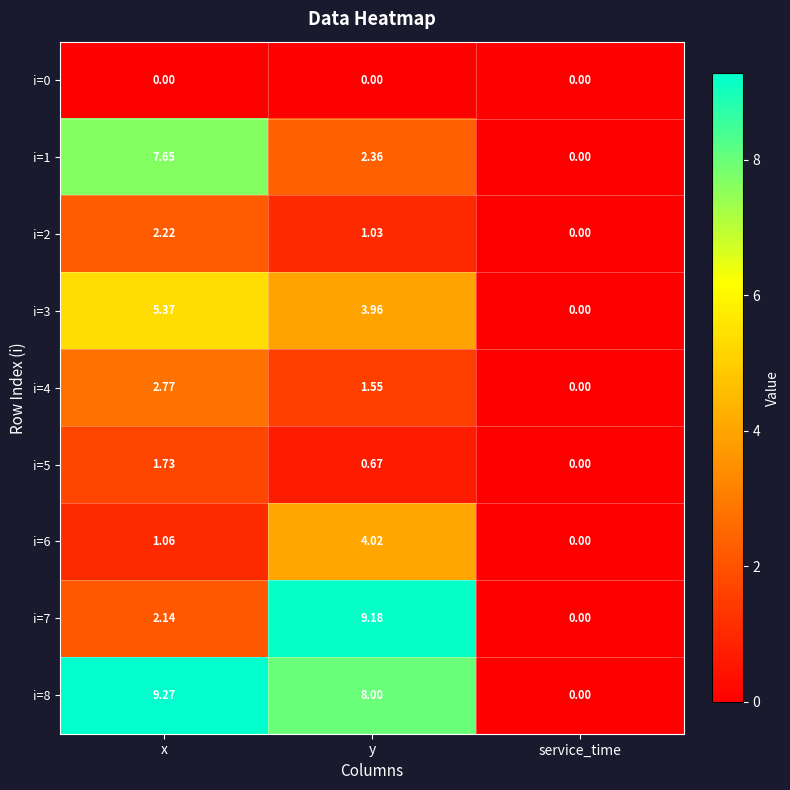

At which category is the sum across all series the highest?

x